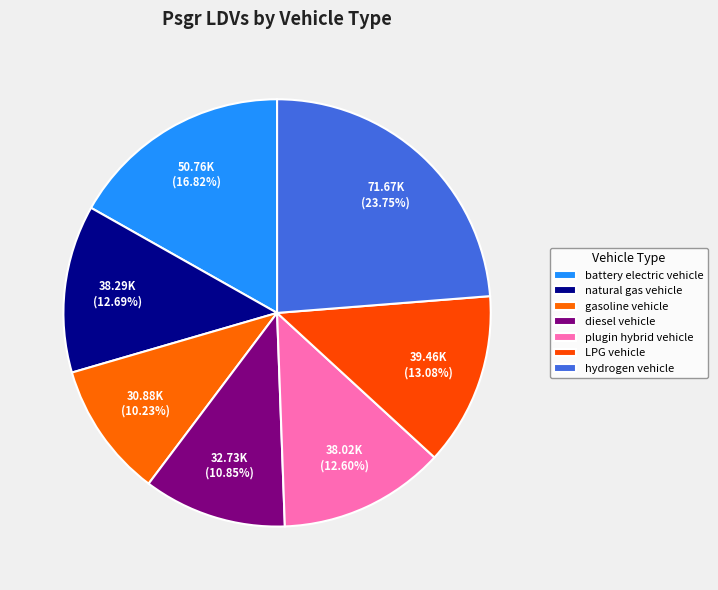

Does LPG vehicle represent more than half of the total?

No